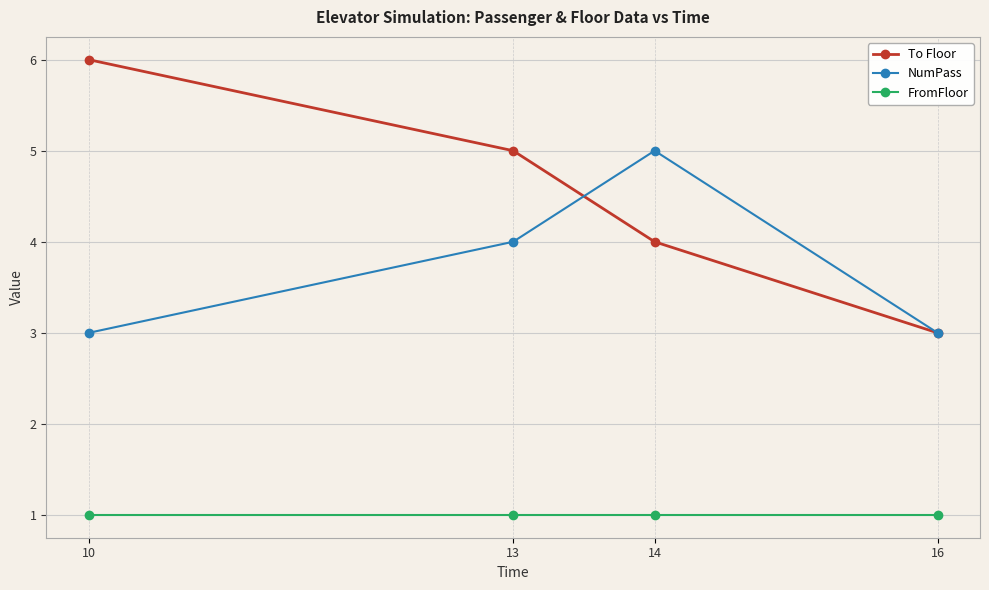

At how many categories does at least one series exceed 1?

4